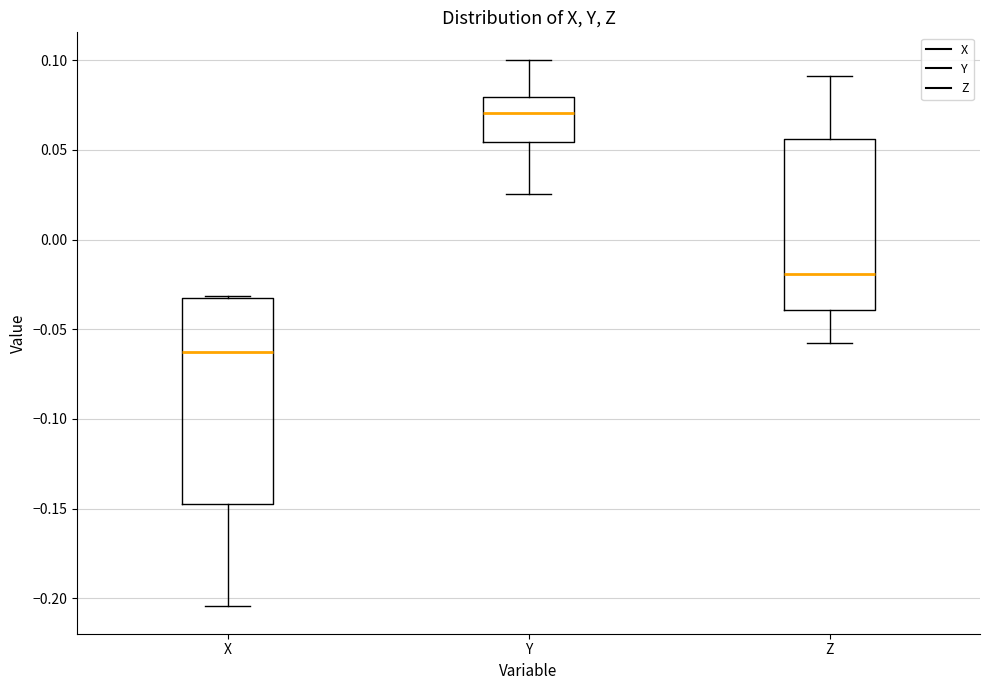

Reading left to right, transcribe this box plot: for each box, give where its median line is, the range the box spans, and where its two whiskers end, as read against the y-axis. The values are not printed on the chart, so give them approximately, as read against the axis.

X: median -0.065, box -0.145 to -0.035, whiskers -0.205 to -0.030
Y: median 0.070, box 0.055 to 0.080, whiskers 0.025 to 0.100
Z: median -0.020, box -0.040 to 0.055, whiskers -0.060 to 0.090